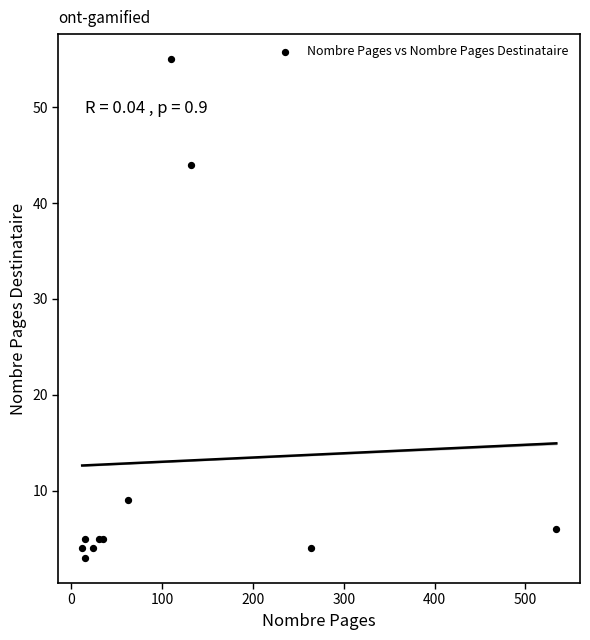

What Y value in the scatter plot is closest to 29?

44